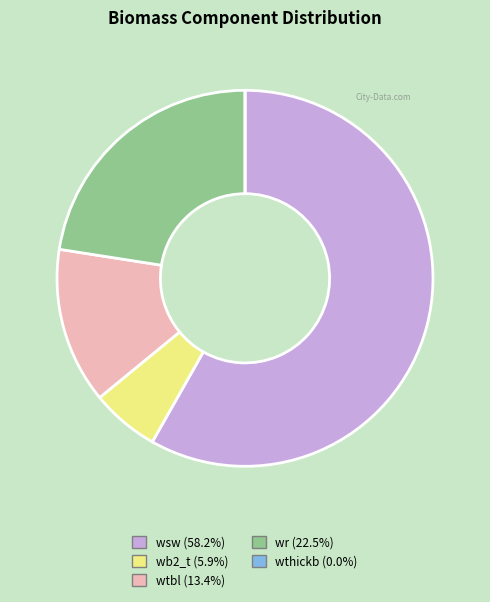

Does any single category account for the majority?

Yes